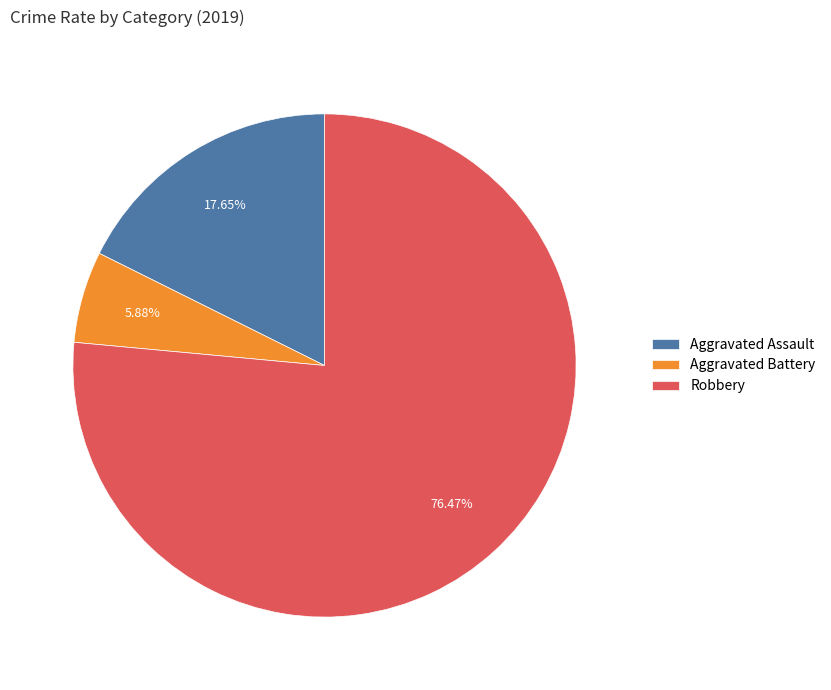

To the nearest percent, what is the combined percentage of Aggravated Battery and Robbery?

82%